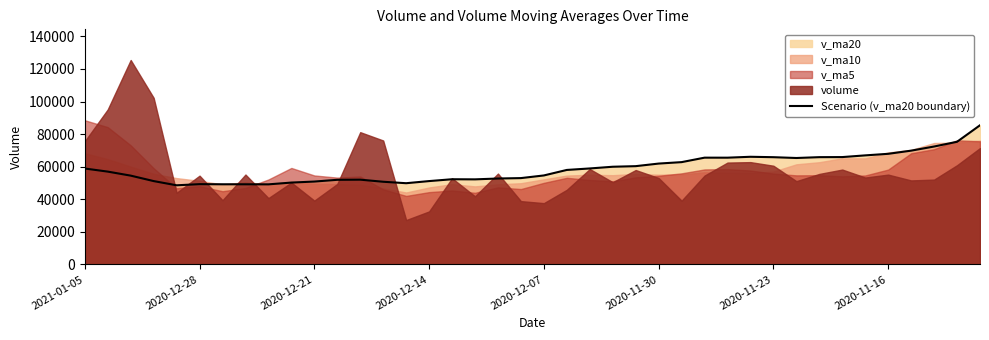

Does the chart have visible grid lines?

No